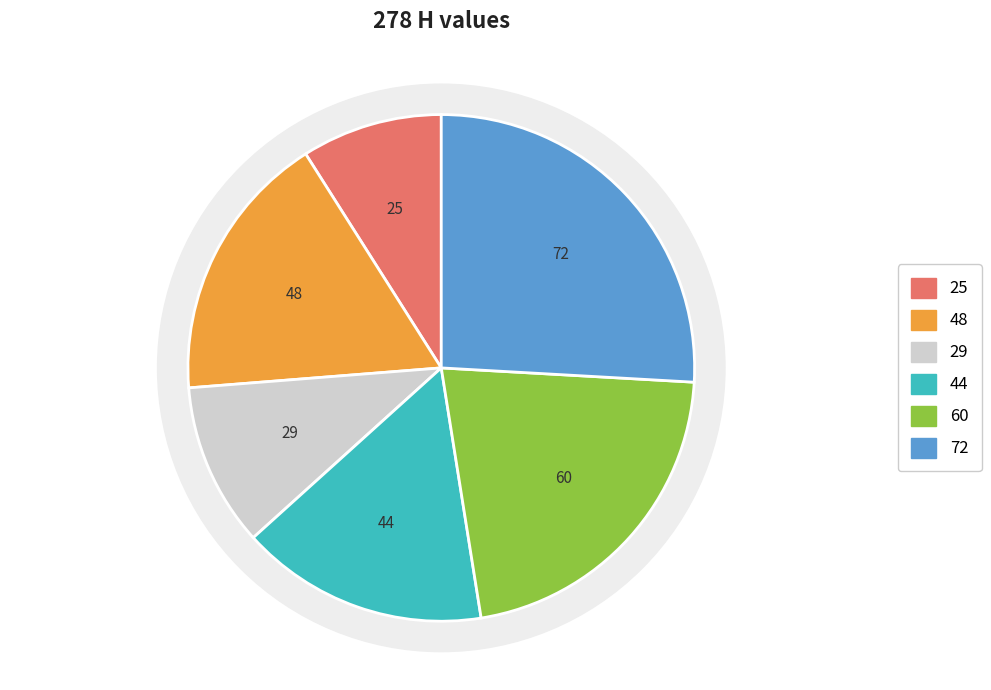

Is it true that L=72 is 35% of the pie?

False